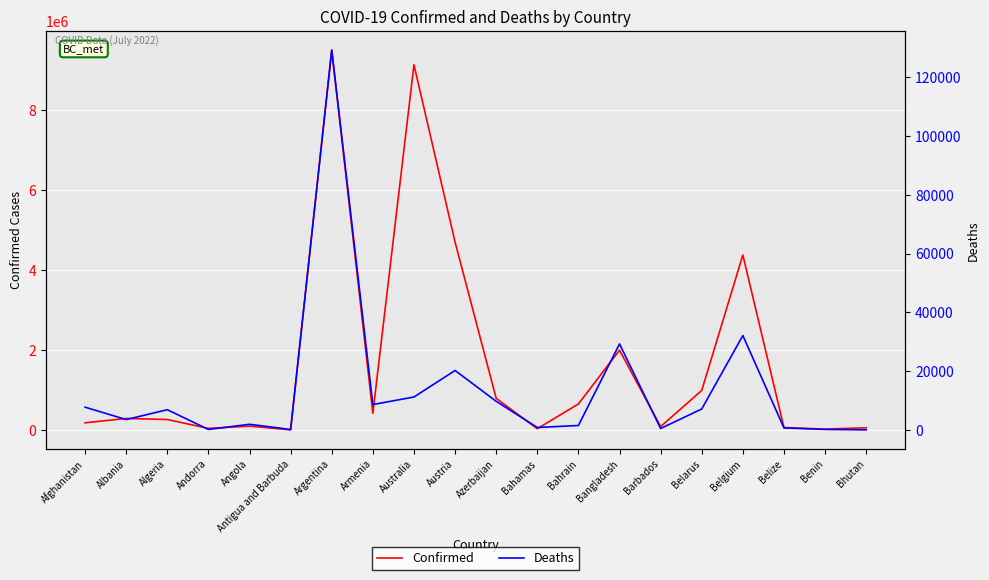

Rank the categories by Confirmed value from highest to lowest.

Argentina, Australia, Austria, Belgium, Bangladesh, Belarus, Azerbaijan, Bahrain, Armenia, Albania, Algeria, Afghanistan, Angola, Barbados, Belize, Bhutan, Andorra, Bahamas, Benin, Antigua and Barbuda